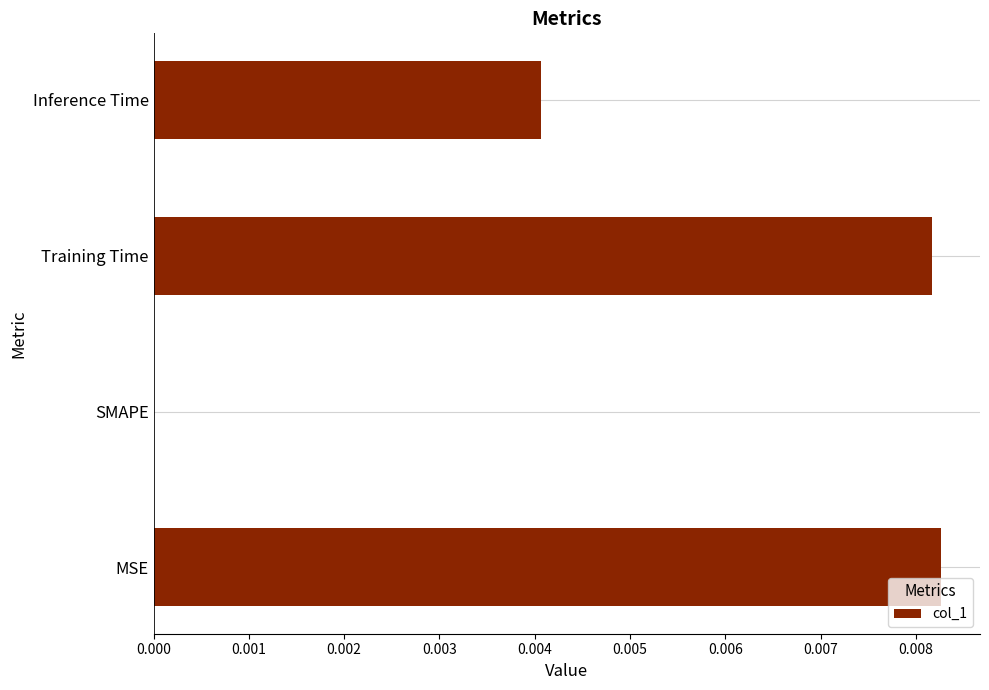

Is it true that the value at Training Time is 0.0?

True